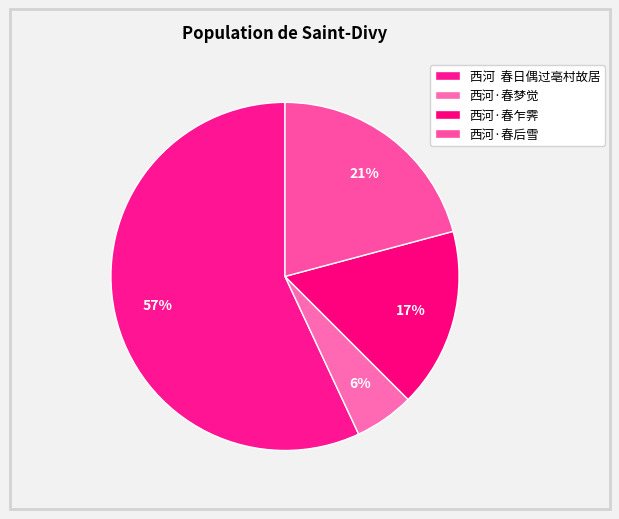

Is it true that 西河·春后雪 is 21% of the pie?

True